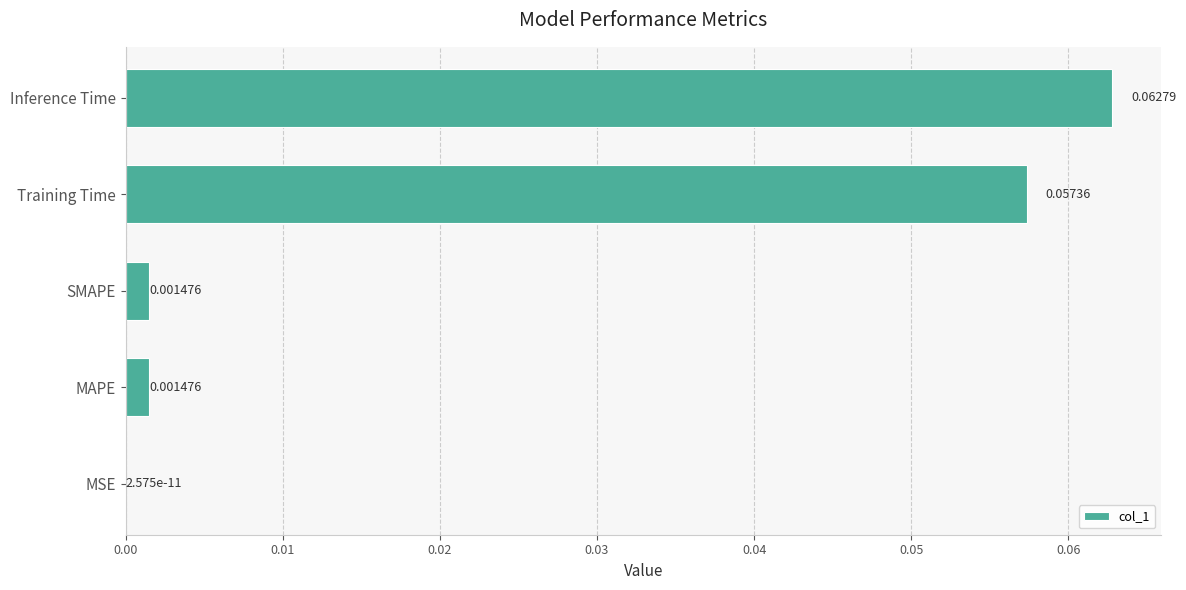

Which label corresponds to the largest value in the chart?

Inference Time